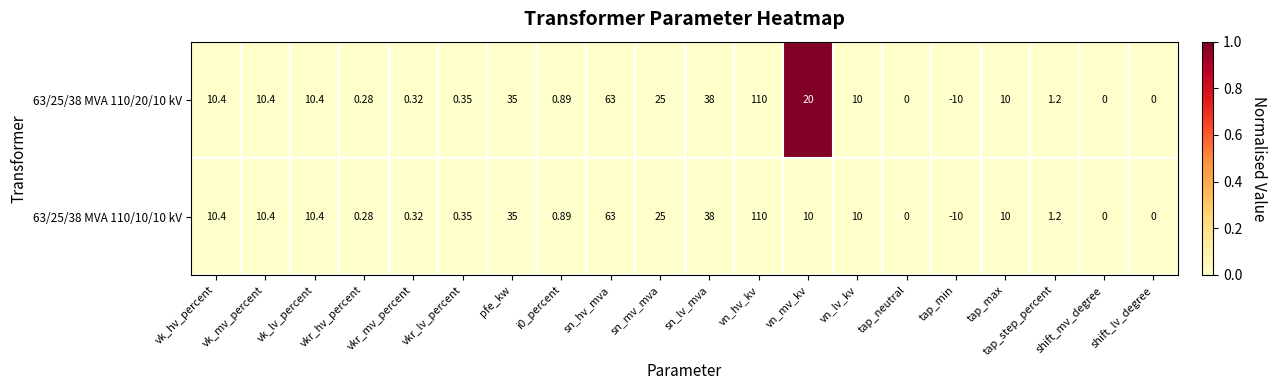

At which label is 63/25/38 MVA 110/20/10 kV closest to 50?

sn_lv_mva